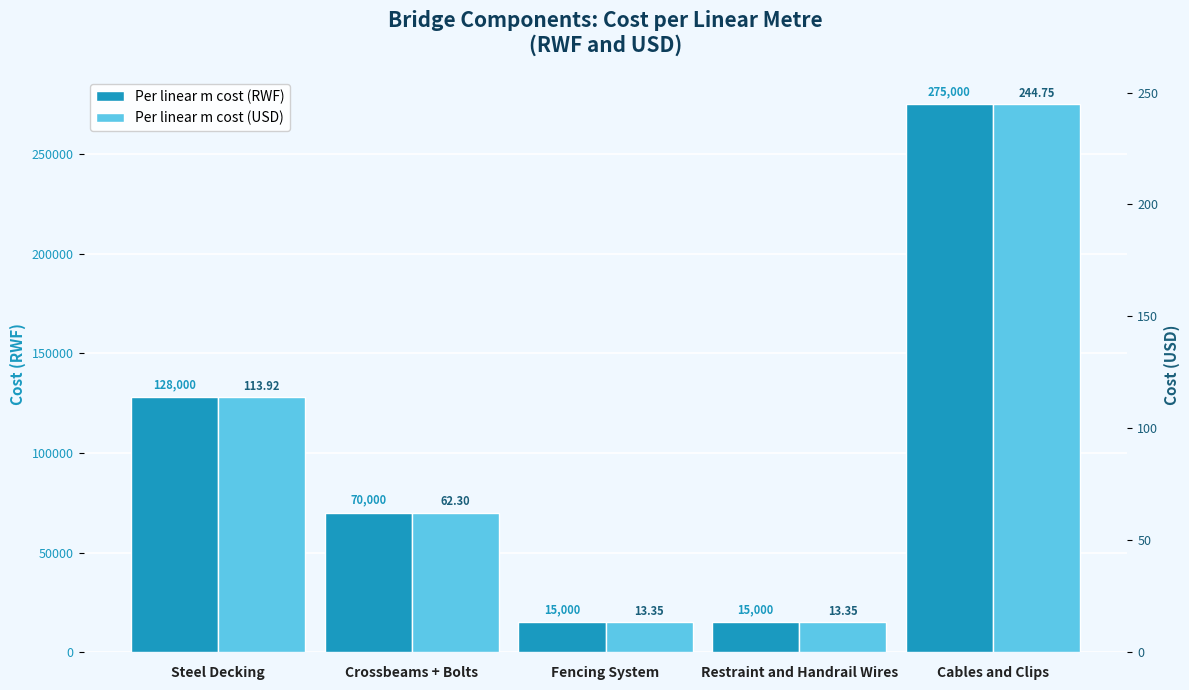

What is the difference between the Per linear m cost (USD) values at Cables and Clips and Restraint and Handrail Wires?

231.4